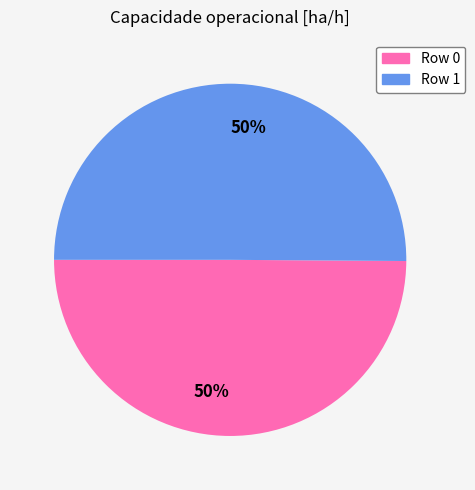

To the nearest percent, what is the average slice percentage?

50%